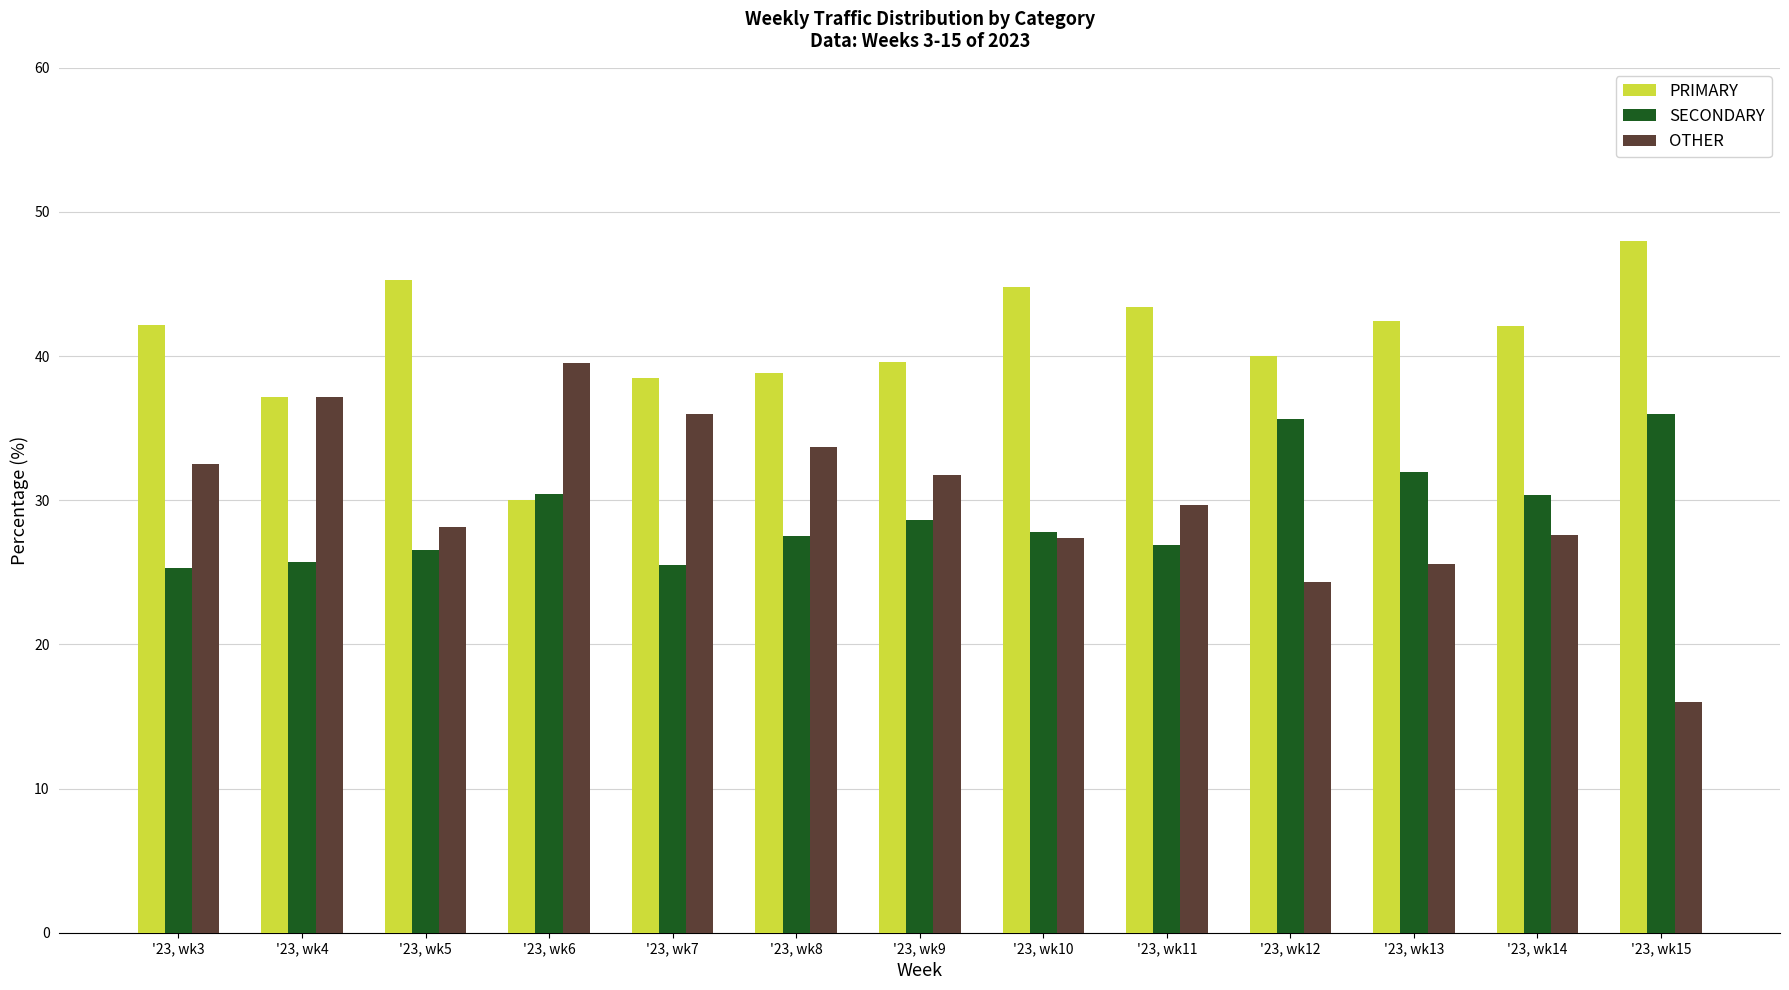

How many groups of bars are there?

13